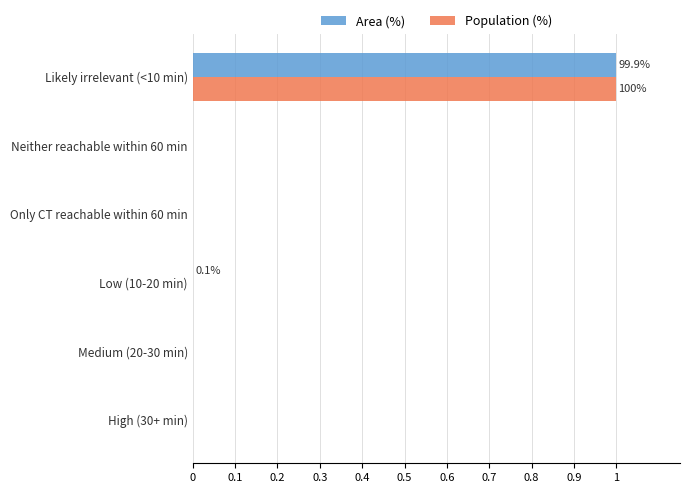

At which category is the sum across all series the highest?

Likely irrelevant (<10 min)